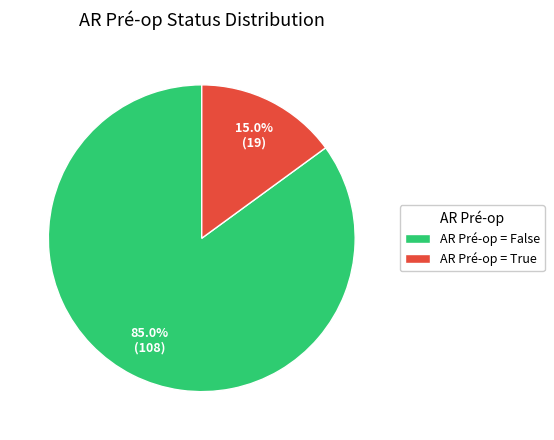

Which category accounts for the majority?

AR Pré-op = False